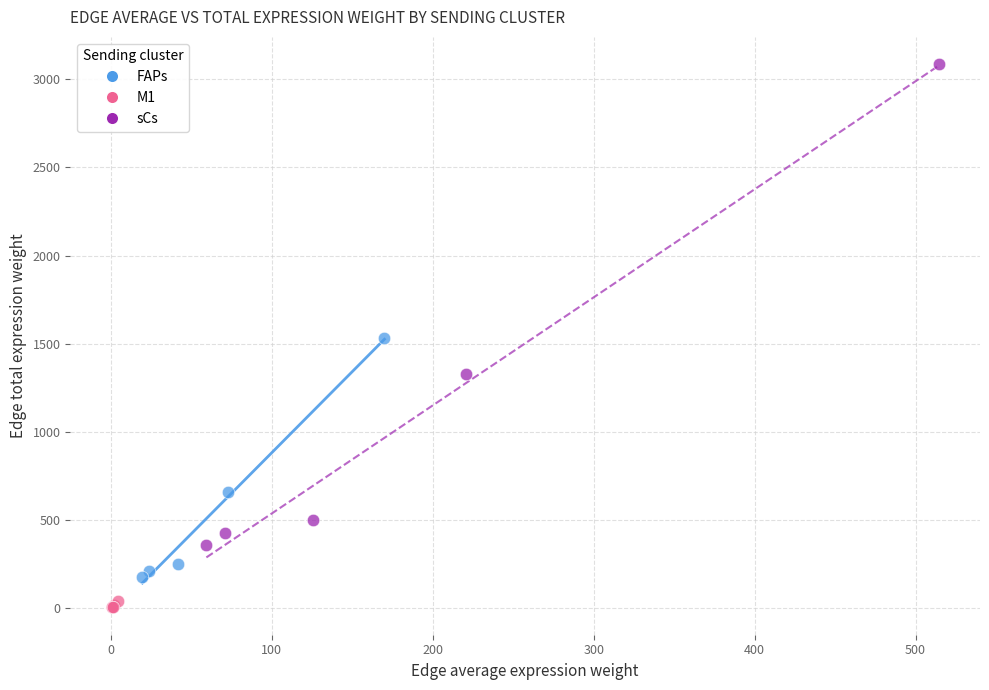

Which series contains the highest Y value?

sCs